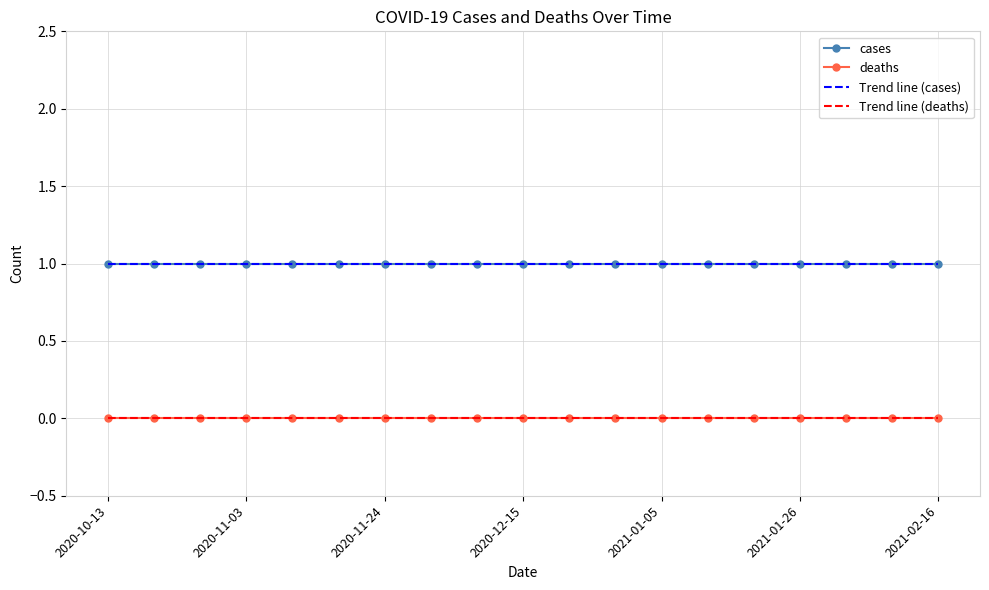

What are all the series names shown in the legend?

cases, deaths, Trend line (cases), Trend line (deaths)